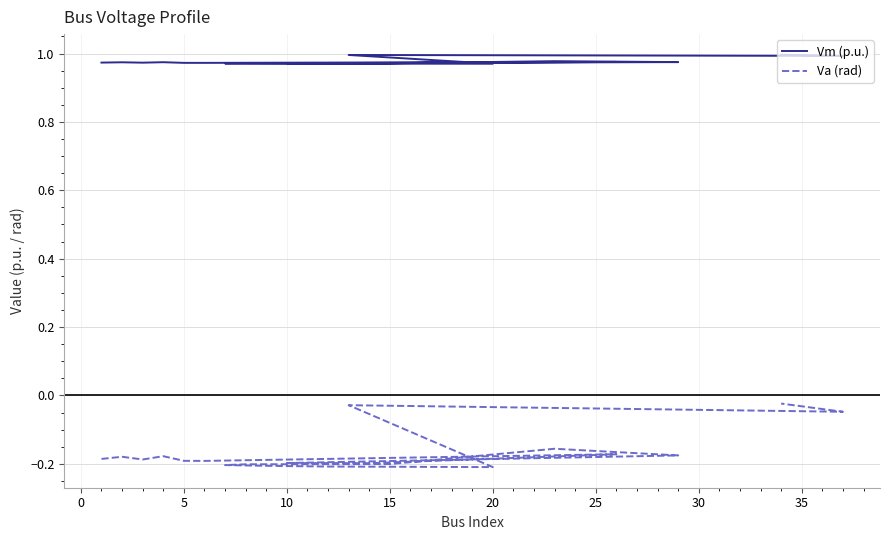

What value does the Vm (p.u.) series have at 10?

1.0